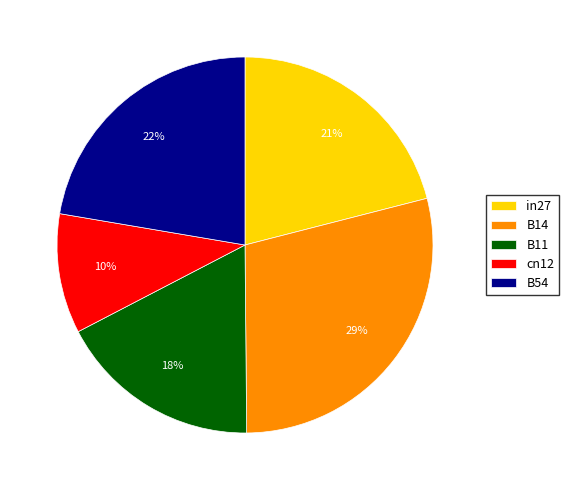

Combined, do B14 and cn12 account for over 50%?

No